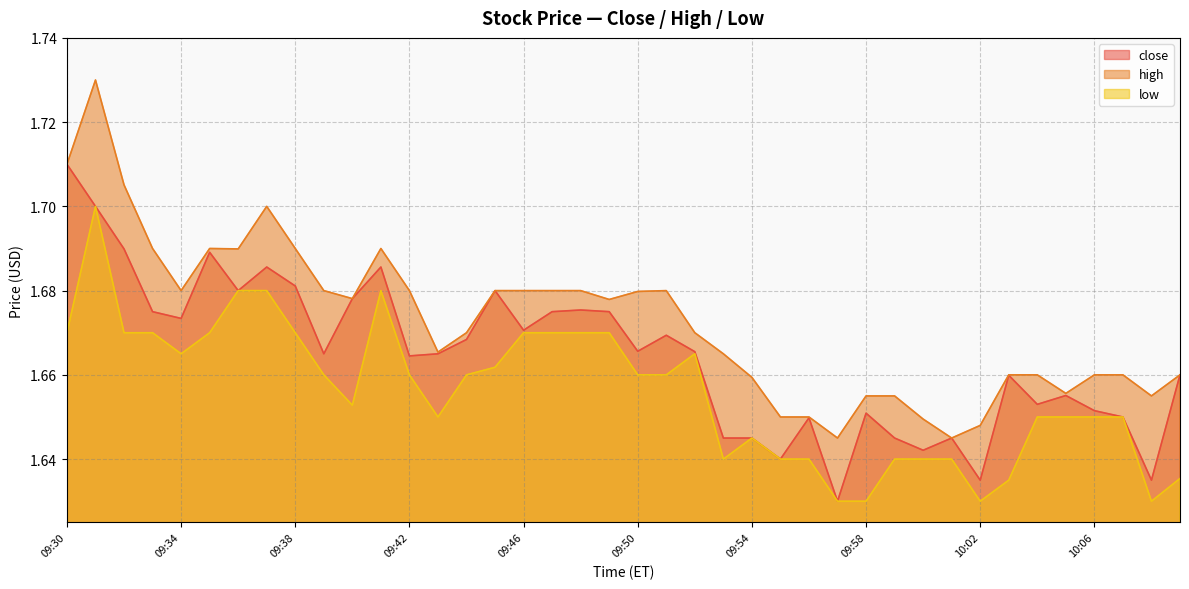

Where is close nearest to the value 1?

09:57